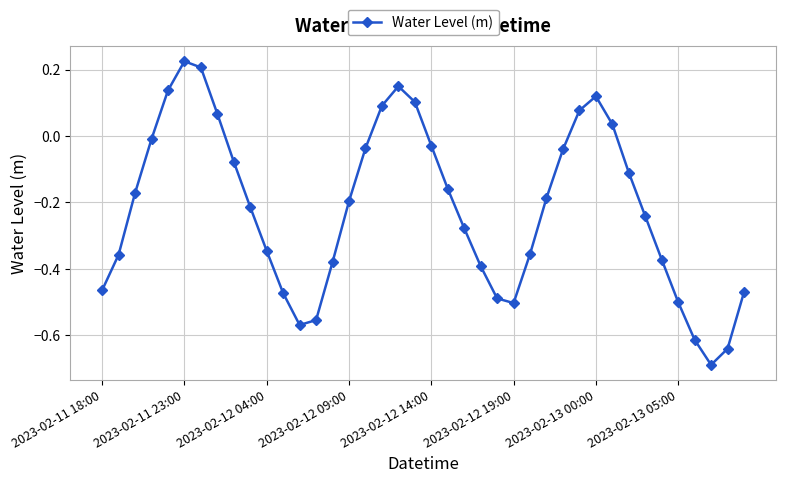

True or false: there are more than 1 points higher than both neighbors.

True